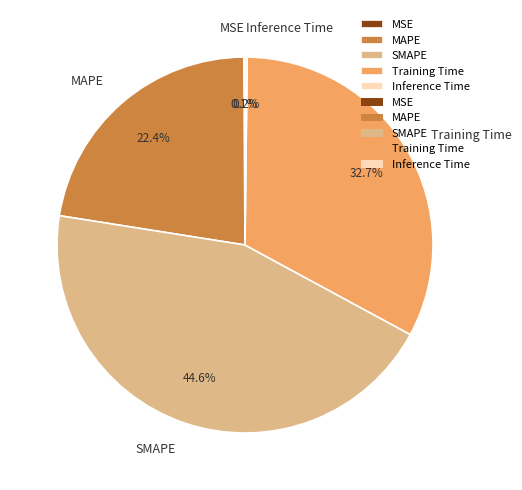

Does any single category account for the majority?

No